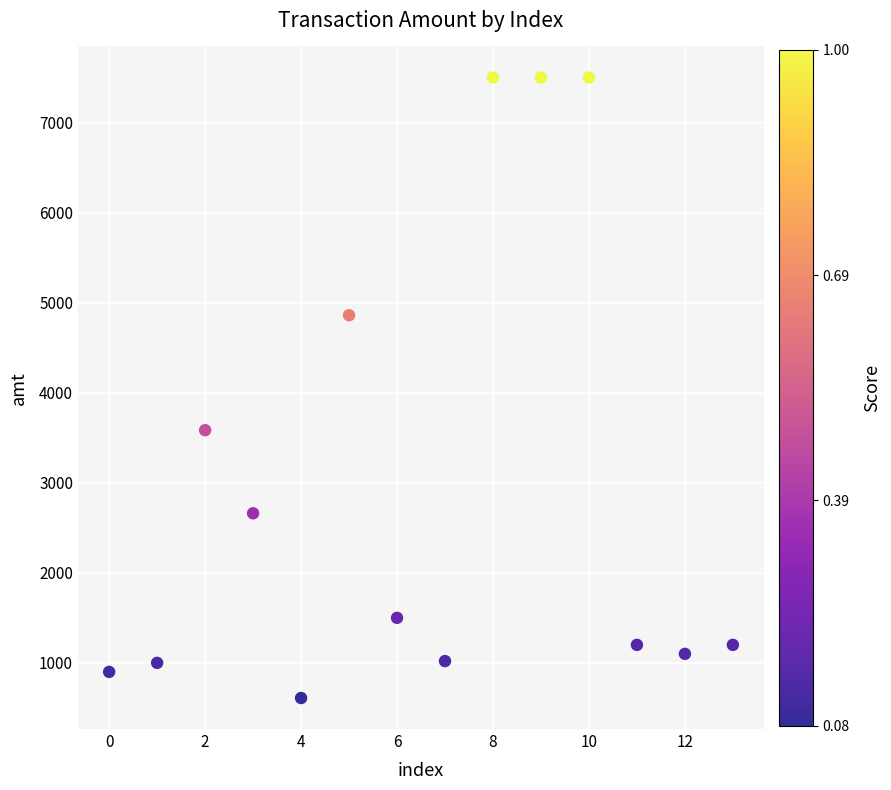

What Y value in the scatter plot is closest to 4055?

3584